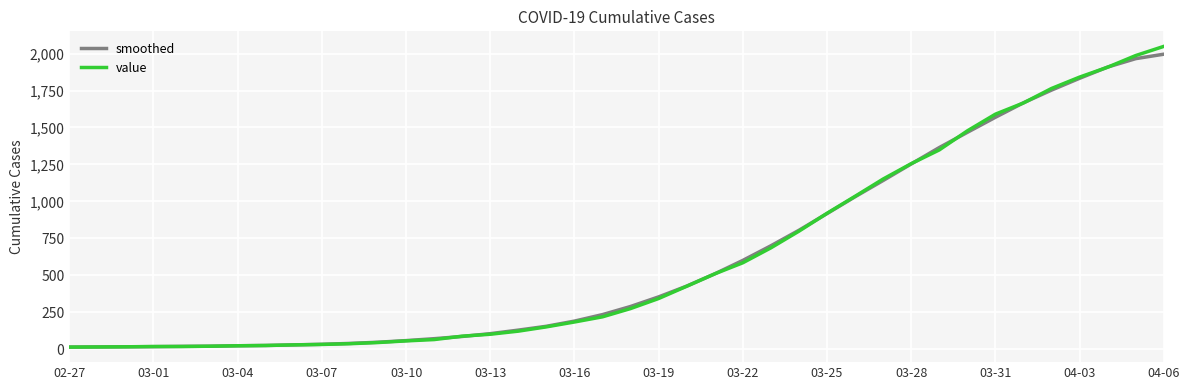

What is the greatest value displayed?

2049